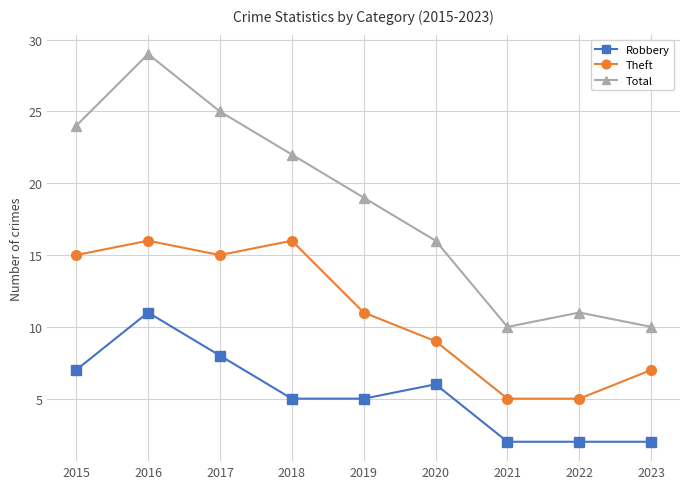

What is the value of the Theft point at the 7th from the left?

5